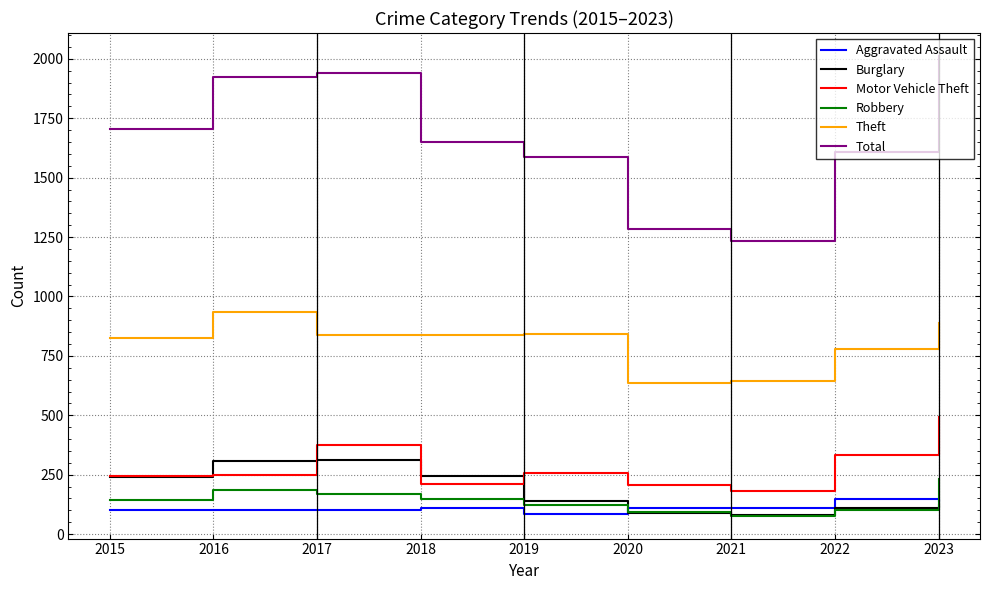

What is the sum of the Burglary values at 2019 and 2021?

219